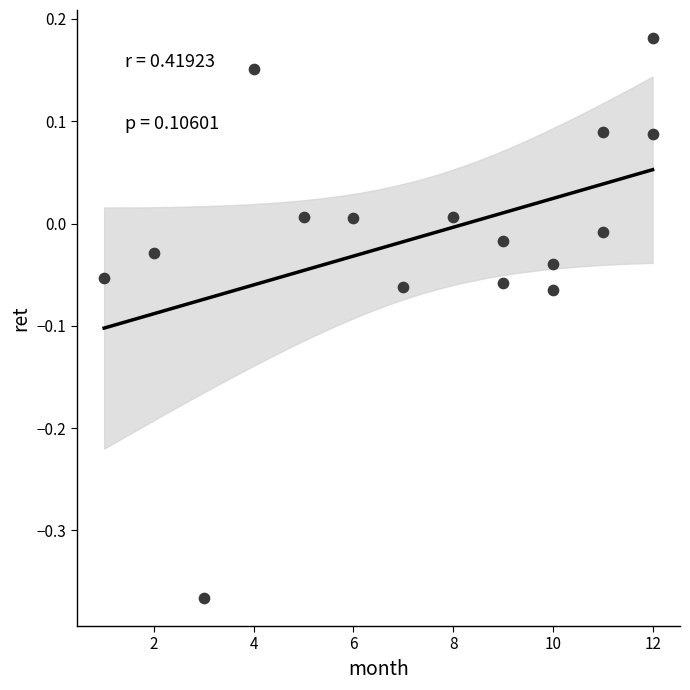

What is the range of X values (max minus min)?

11.0